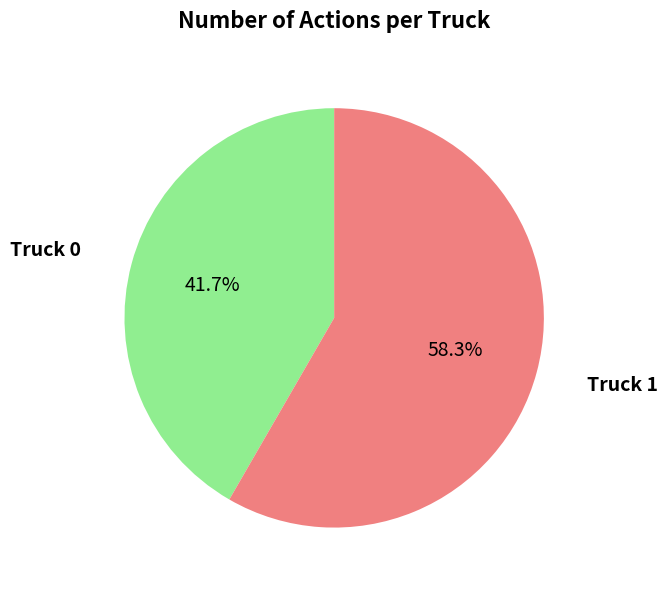

To the nearest percent, what is the difference between the largest and smallest slice percentages?

17%